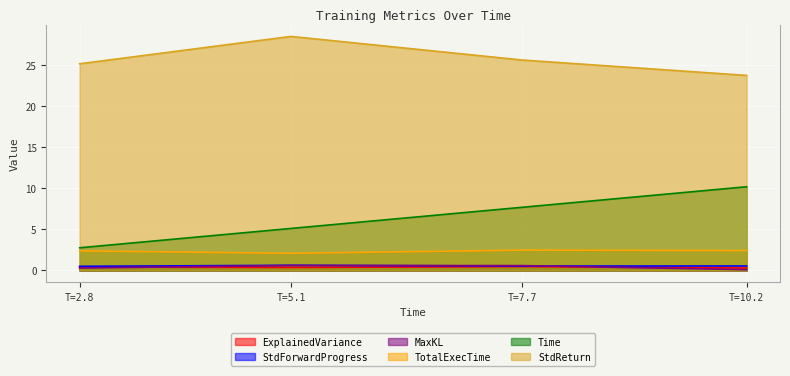

What is the greatest value displayed?

28.4